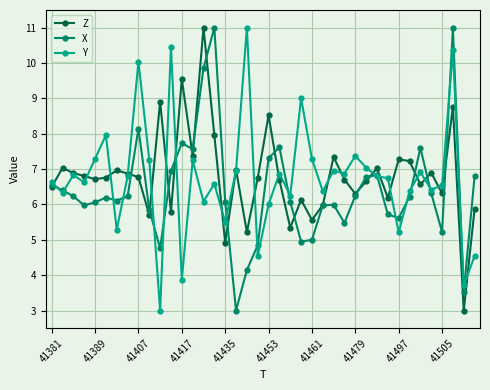

What is the minimum value shown in the chart?

3.0